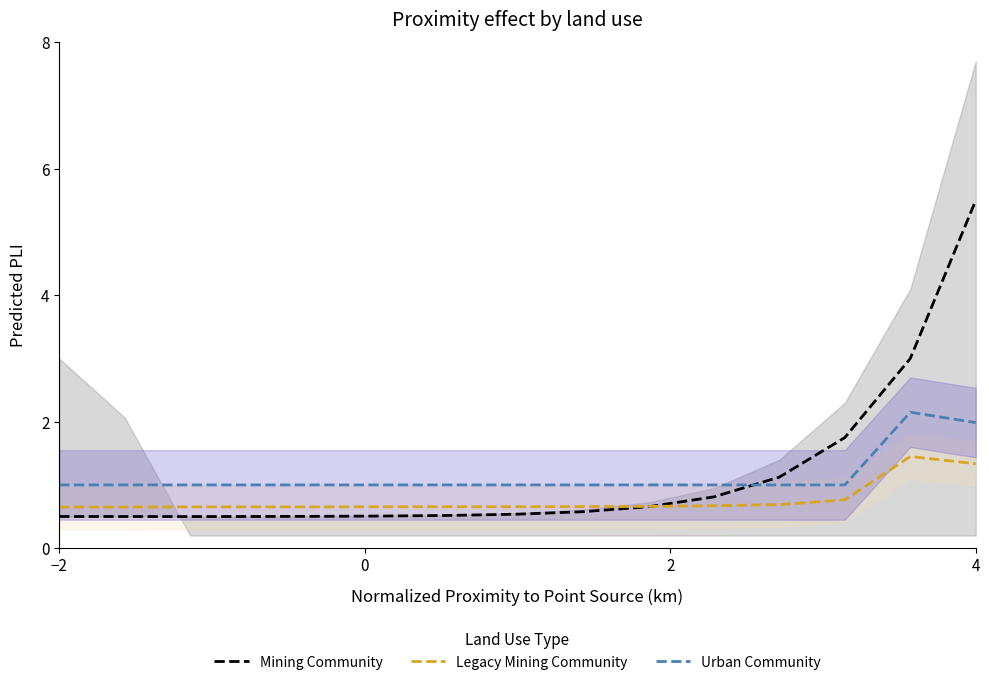

Count the number of categories in the chart.

15